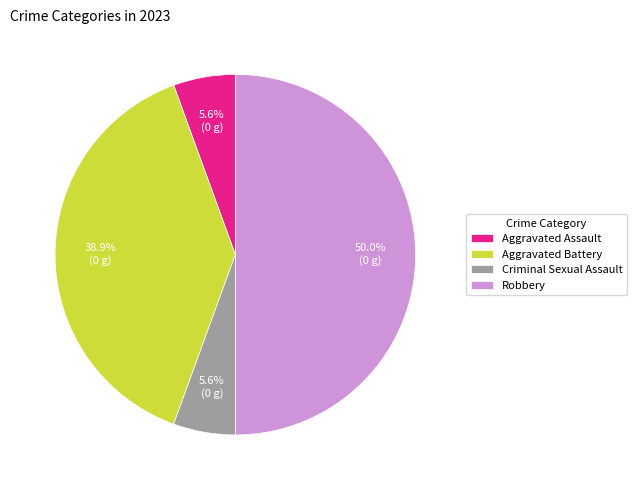

Do Robbery and Criminal Sexual Assault together represent more than half of the pie?

Yes